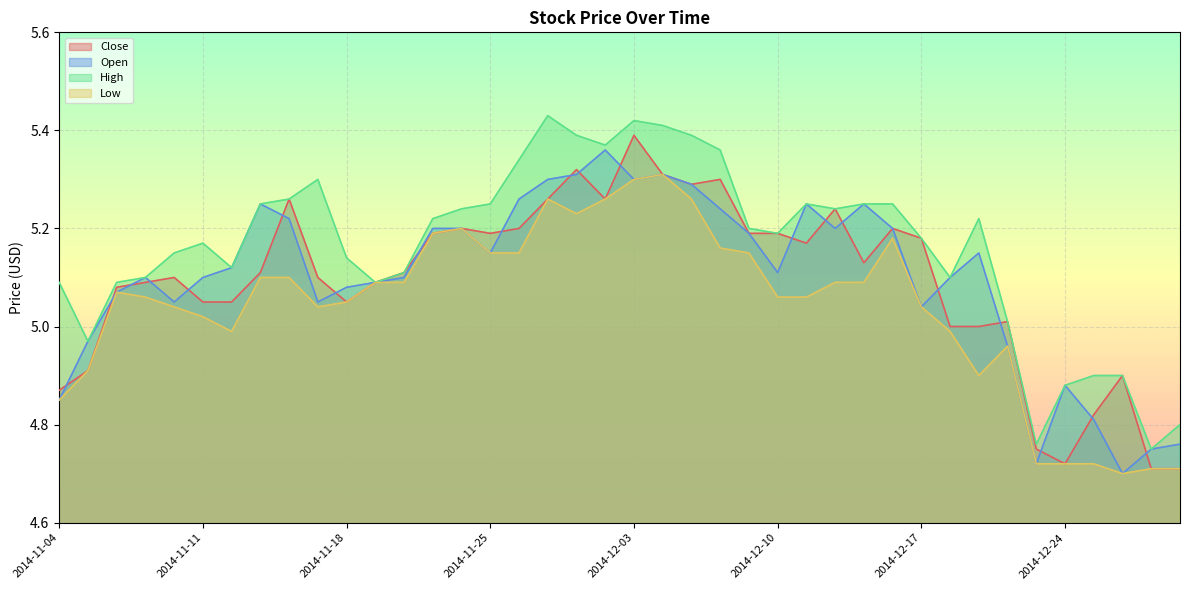

Where is High nearest to the value 5?

2014-12-22